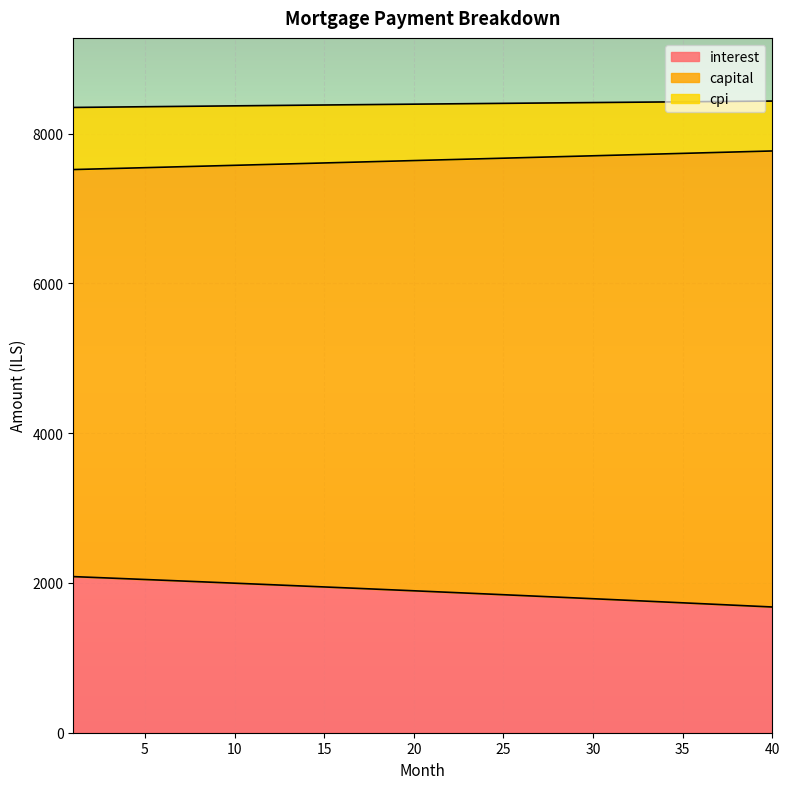

What is the value of the capital point at the 39th from the left?

7763.0